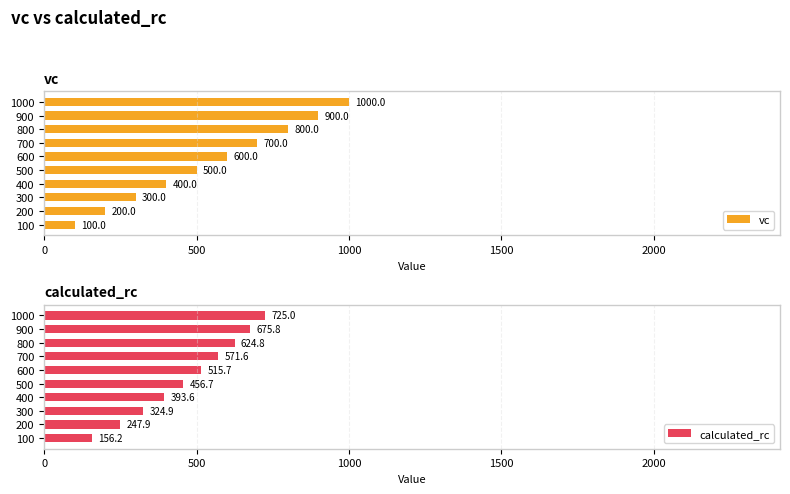

What is the difference between the maximum and minimum values in the vc series?

900